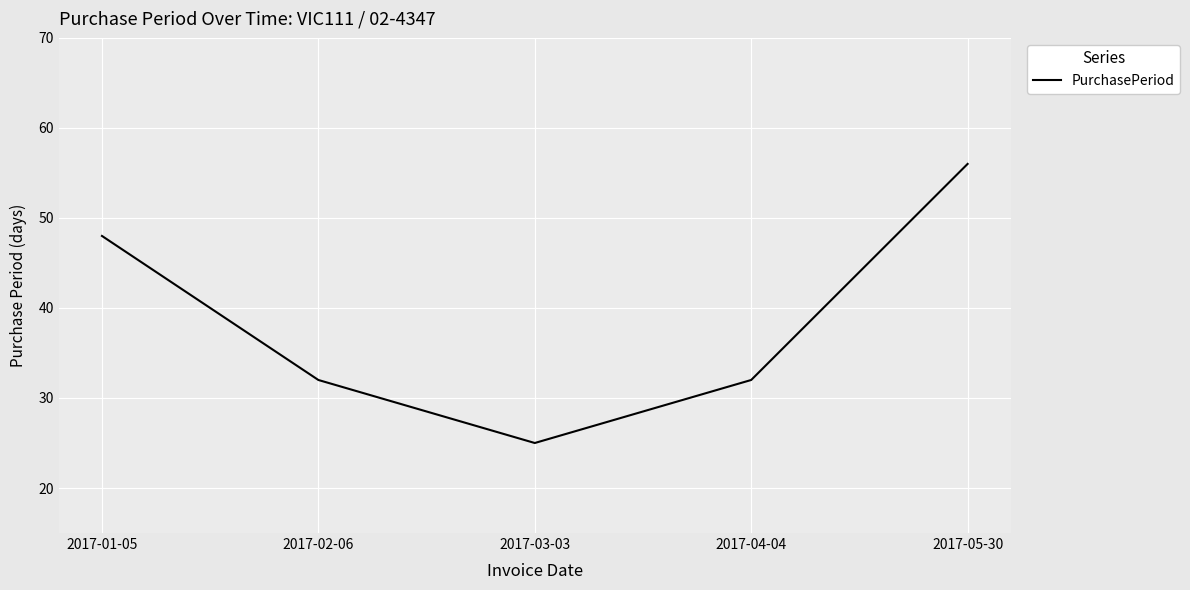

Is it true that the value at 2017-05-30 is 56?

True